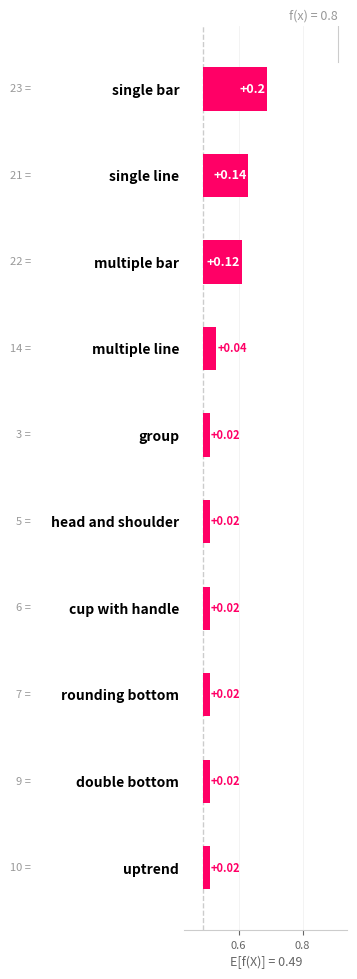

What is the label of the 8th bar from the left?

multiple bar